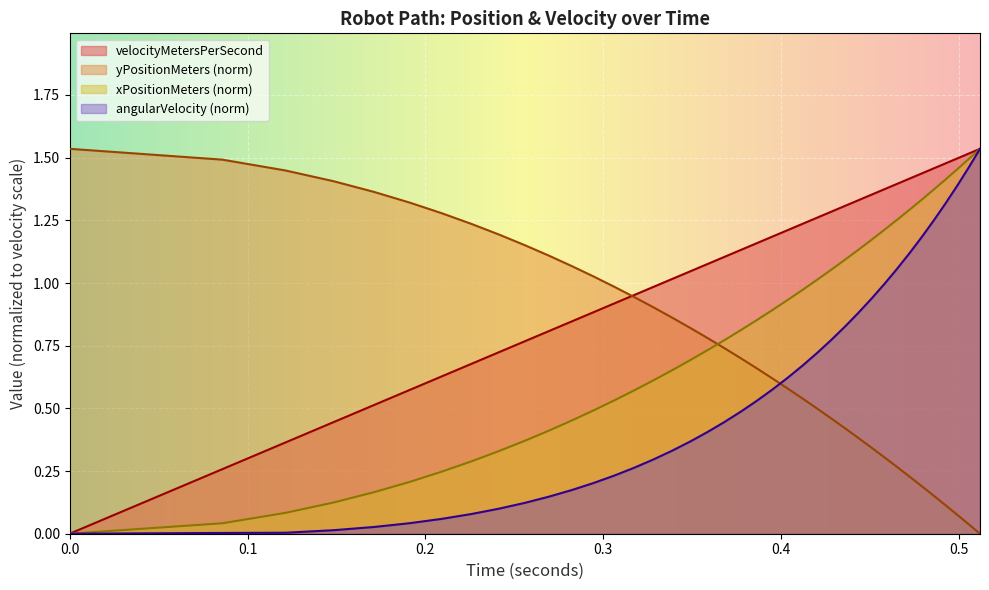

Which series has the largest total across all categories?

velocityMetersPerSecond